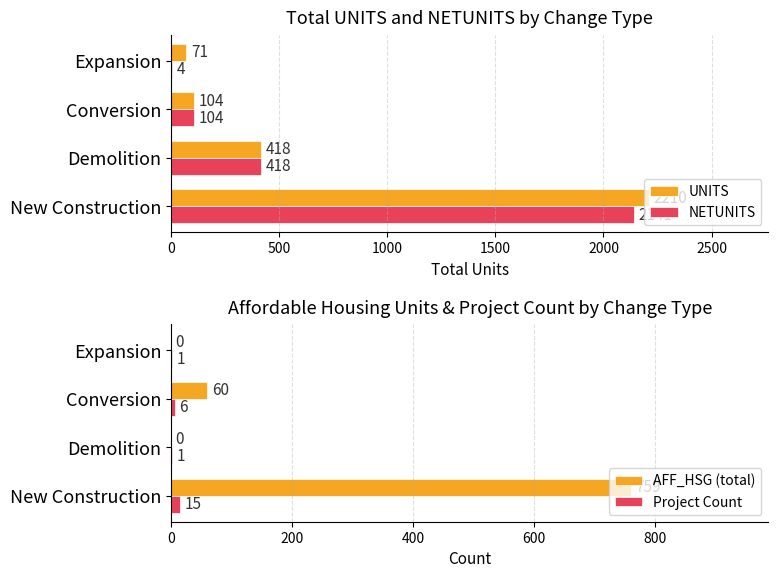

True or false: NETUNITS has a value of 3714 at New Construction.

False